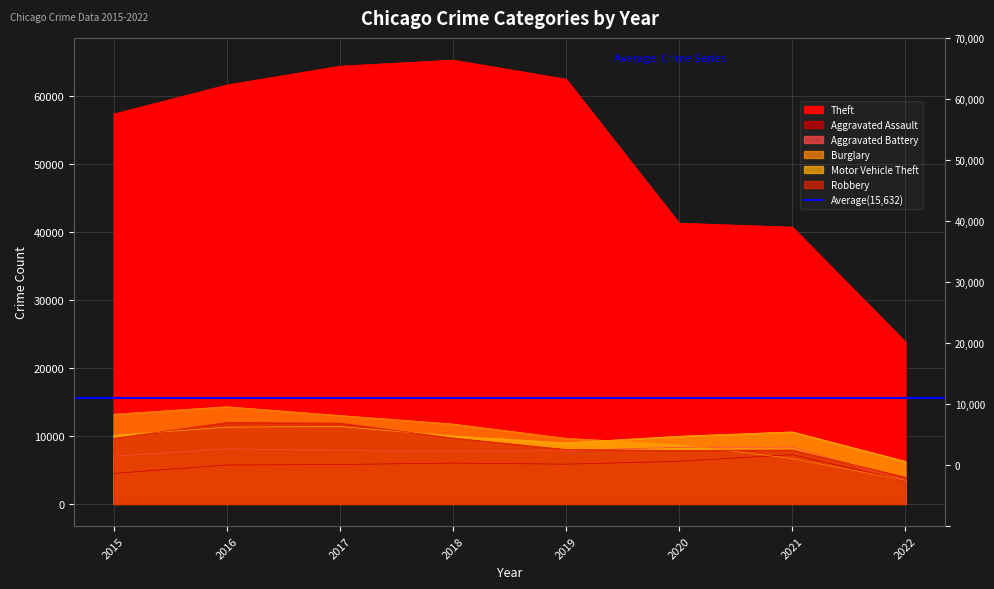

True or false: Motor Vehicle Theft has a value of 6563 at 2017.

False